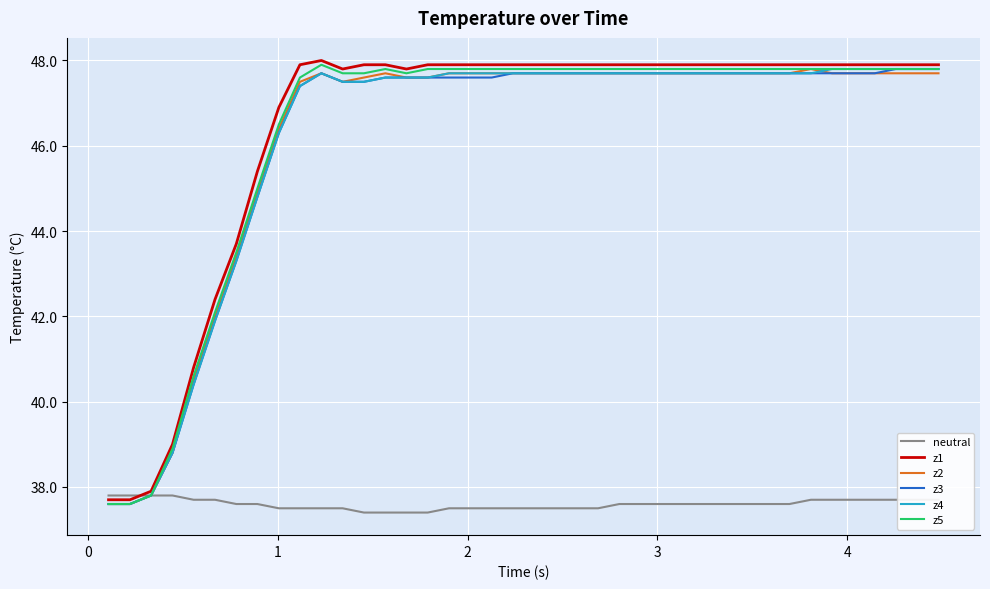

Reading left to right, what are all the values shown in this chart?

neutral: 37.8	37.8	37.8	37.8	37.7	37.7	37.6	37.6	37.5	37.5	37.5	37.5	37.4	37.4	37.4	37.4	37.5	37.5	37.5	37.5	37.5	37.5	37.5	37.5	37.6	37.6	37.6	37.6	37.6	37.6	37.6	37.6	37.6	37.7	37.7	37.7	37.7	37.7	37.7	37.7
z1: 37.7	37.7	37.9	39.0	40.8	42.4	43.7	45.4	46.9	47.9	48.0	47.8	47.9	47.9	47.8	47.9	47.9	47.9	47.9	47.9	47.9	47.9	47.9	47.9	47.9	47.9	47.9	47.9	47.9	47.9	47.9	47.9	47.9	47.9	47.9	47.9	47.9	47.9	47.9	47.9
z2: 37.6	37.6	37.8	38.8	40.5	42.0	43.4	44.9	46.4	47.5	47.7	47.5	47.6	47.7	47.6	47.6	47.7	47.7	47.7	47.7	47.7	47.7	47.7	47.7	47.7	47.7	47.7	47.7	47.7	47.7	47.7	47.7	47.7	47.8	47.7	47.7	47.7	47.7	47.7	47.7
z3: 37.6	37.6	37.8	38.8	40.4	41.9	43.3	44.8	46.3	47.4	47.7	47.5	47.5	47.6	47.6	47.6	47.6	47.6	47.6	47.7	47.7	47.7	47.7	47.7	47.7	47.7	47.7	47.7	47.7	47.7	47.7	47.7	47.7	47.7	47.7	47.7	47.7	47.8	47.8	47.8
z4: 37.6	37.6	37.8	38.8	40.4	41.9	43.3	44.8	46.3	47.4	47.7	47.5	47.5	47.6	47.6	47.6	47.7	47.7	47.7	47.7	47.7	47.7	47.7	47.7	47.7	47.7	47.7	47.7	47.7	47.7	47.7	47.7	47.7	47.7	47.8	47.8	47.8	47.8	47.8	47.8
z5: 37.6	37.6	37.8	38.9	40.6	42.1	43.5	45.0	46.5	47.6	47.9	47.7	47.7	47.8	47.7	47.8	47.8	47.8	47.8	47.8	47.8	47.8	47.8	47.8	47.8	47.8	47.8	47.8	47.8	47.8	47.8	47.8	47.8	47.8	47.8	47.8	47.8	47.8	47.8	47.8